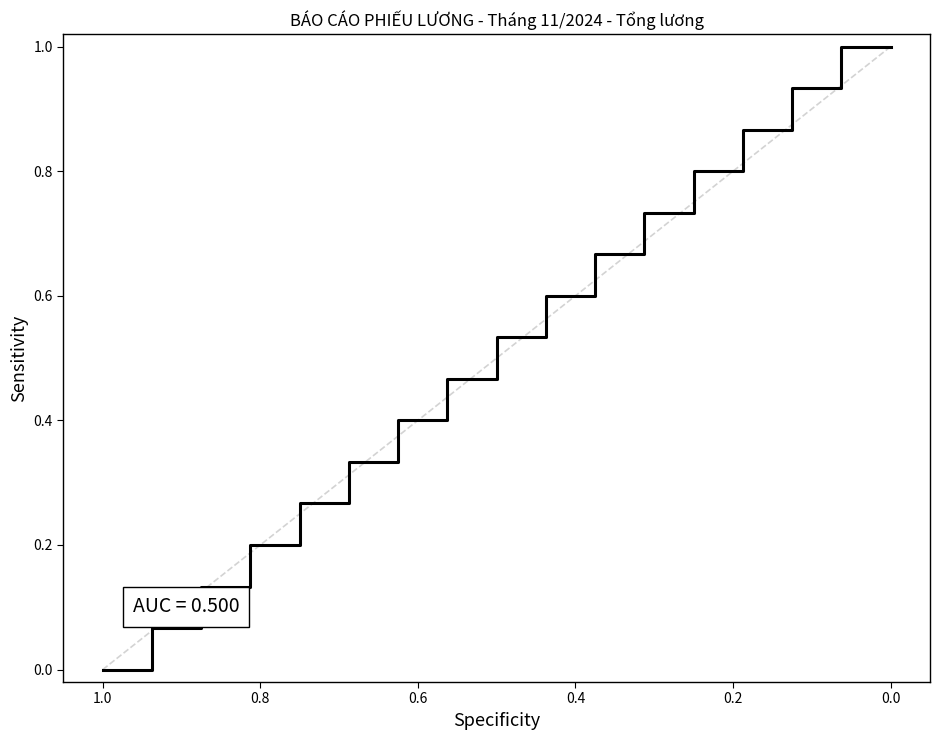

What is the difference between the maximum and minimum values?

1.0